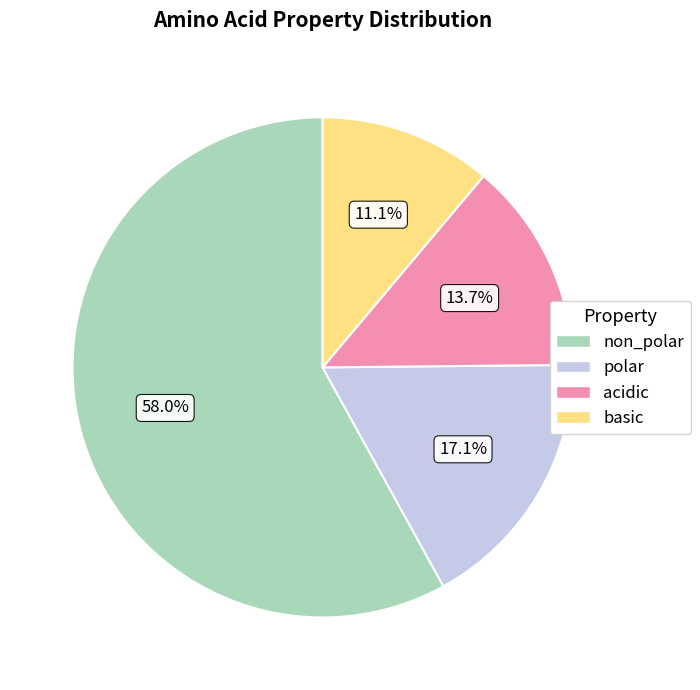

What percentage is the polar slice, to the nearest percent?

17%